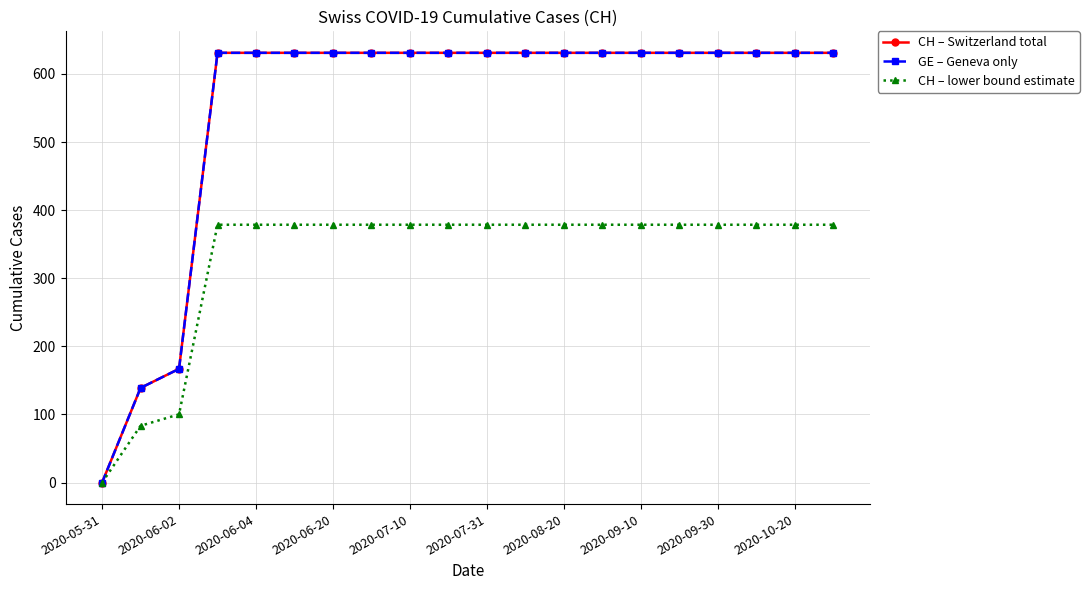

At which category does the chart reach its peak across all series?

2020-06-20